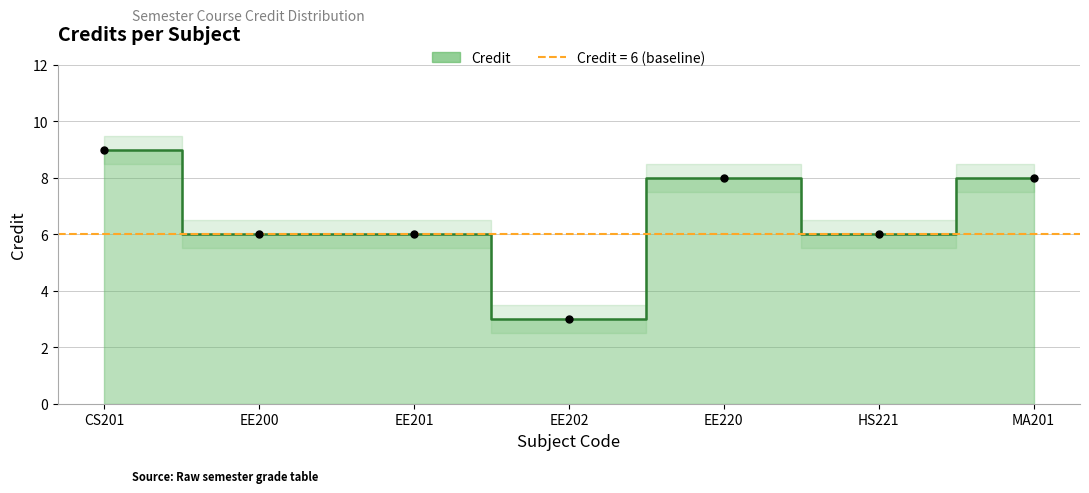

Which label corresponds to the smallest value in the chart?

EE202